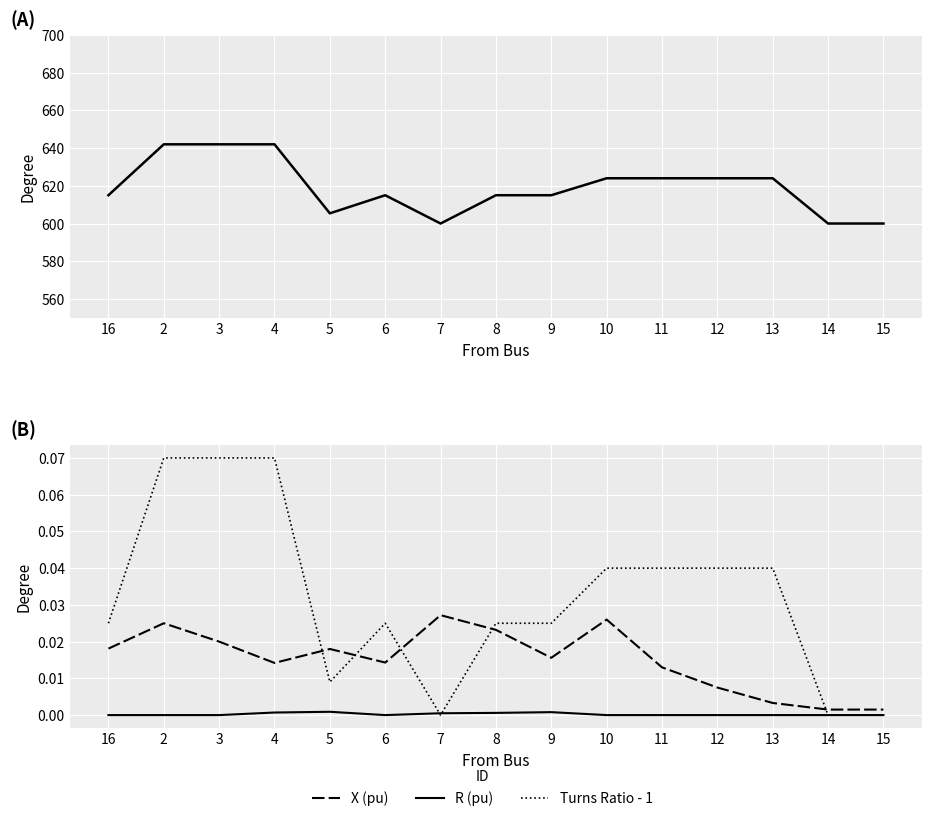

Reading left to right, extract all data points from this chart.

Turns Ratio (scaled): 16=615.0	2=642.0	3=642.0	4=642.0	5=605.4	6=615.0	7=600.0	8=615.0	9=615.0	10=624.0	11=624.0	12=624.0	13=624.0	14=600.0	15=600.0
X (pu): 16=0.0	2=0.0	3=0.0	4=0.0	5=0.0	6=0.0	7=0.0	8=0.0	9=0.0	10=0.0	11=0.0	12=0.0	13=0.0	14=0.0	15=0.0
R (pu): 16=0.0	2=0.0	3=0.0	4=0.0	5=0.0	6=0.0	7=0.0	8=0.0	9=0.0	10=0.0	11=0.0	12=0.0	13=0.0	14=0.0	15=0.0
Turns Ratio - 1: 16=0.0	2=0.1	3=0.1	4=0.1	5=0.0	6=0.0	7=0.0	8=0.0	9=0.0	10=0.0	11=0.0	12=0.0	13=0.0	14=0.0	15=0.0